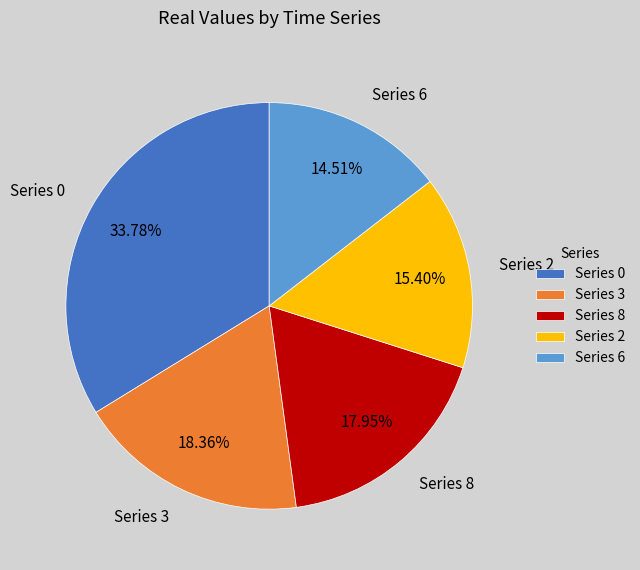

Combined, do Series 6 and Series 3 account for over 50%?

No